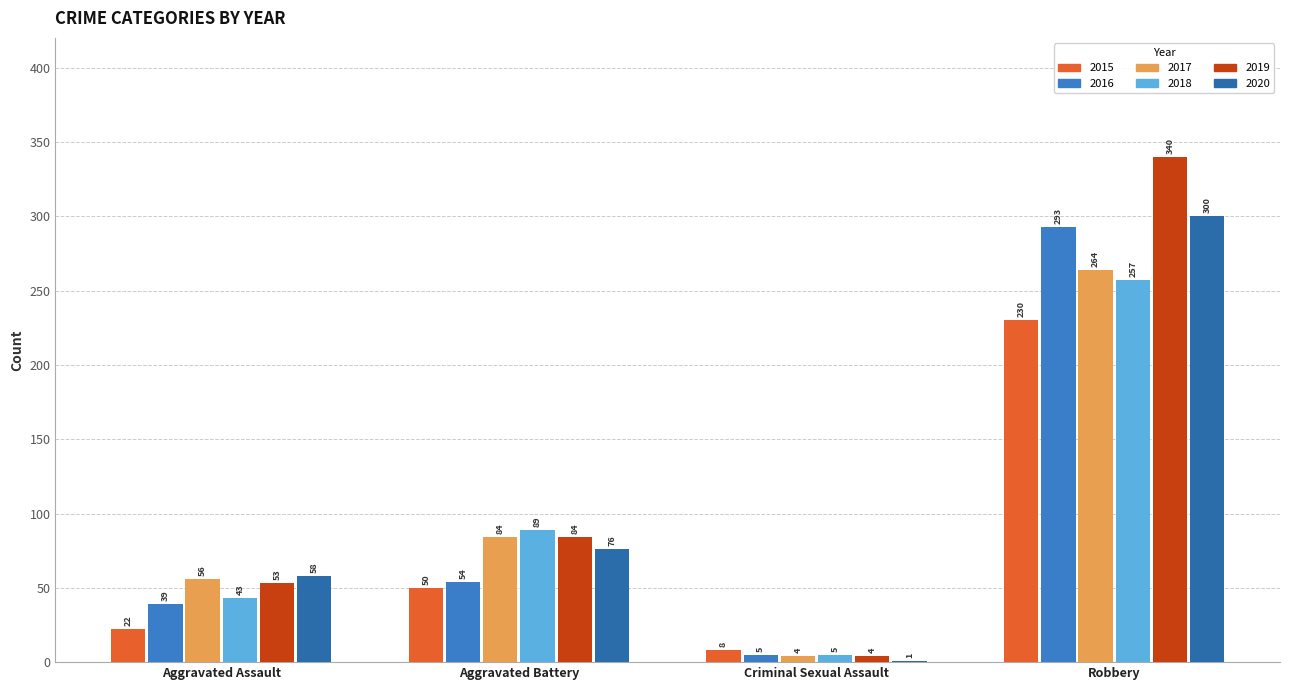

How many groups of bars are there?

4